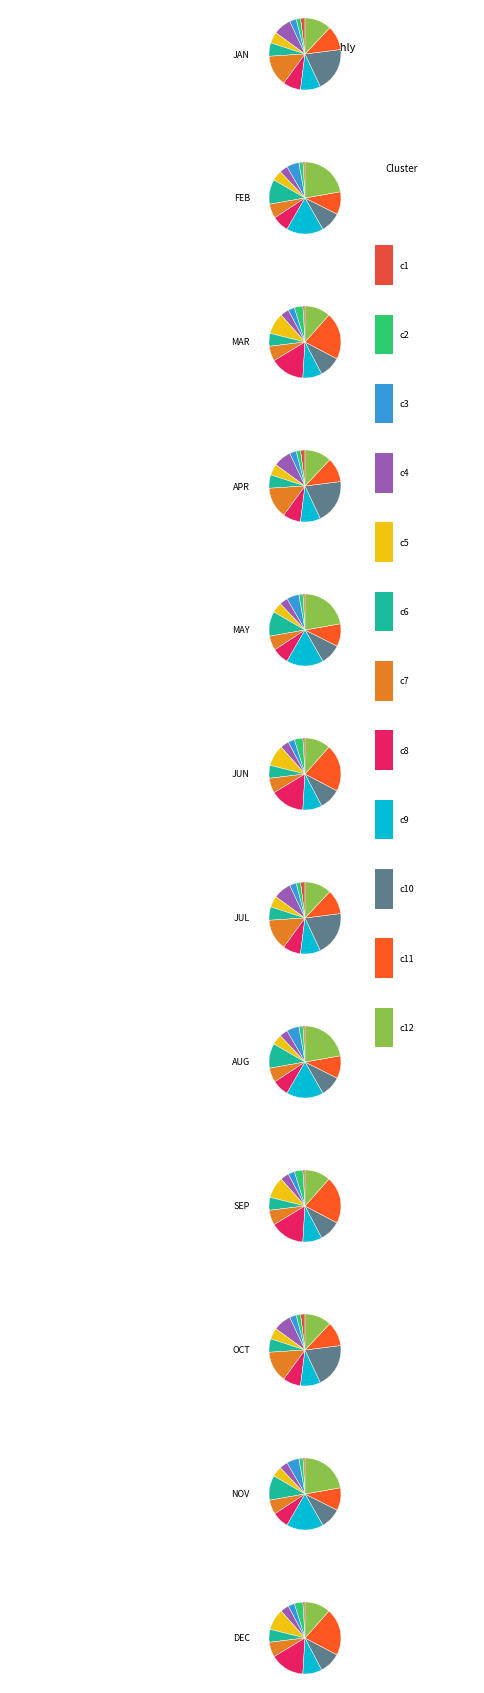

Rank the categories by value from lowest to highest.

jan, feb, mar, apr, may, jun, jul, aug, sep, oct, nov, dec